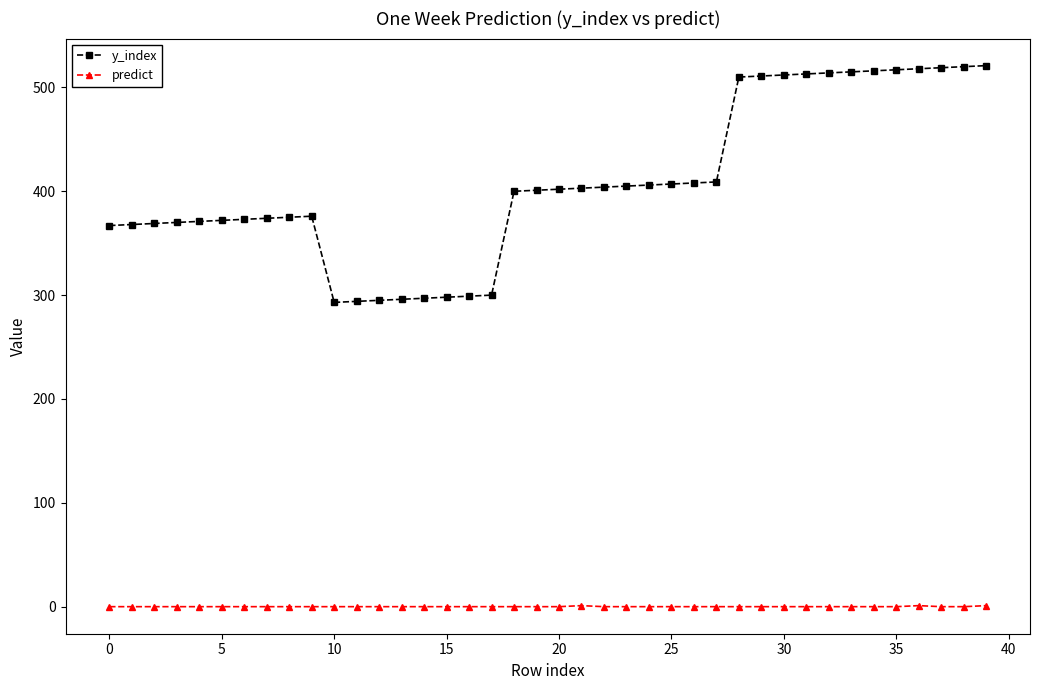

What is the value of the y_index point at the 23rd from the left?

404